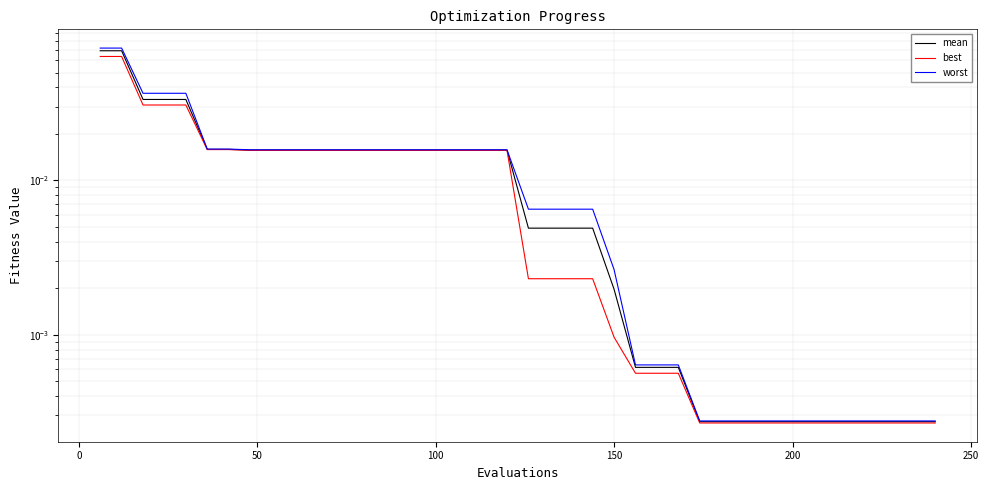

Which series has the widest spread of values?

worst